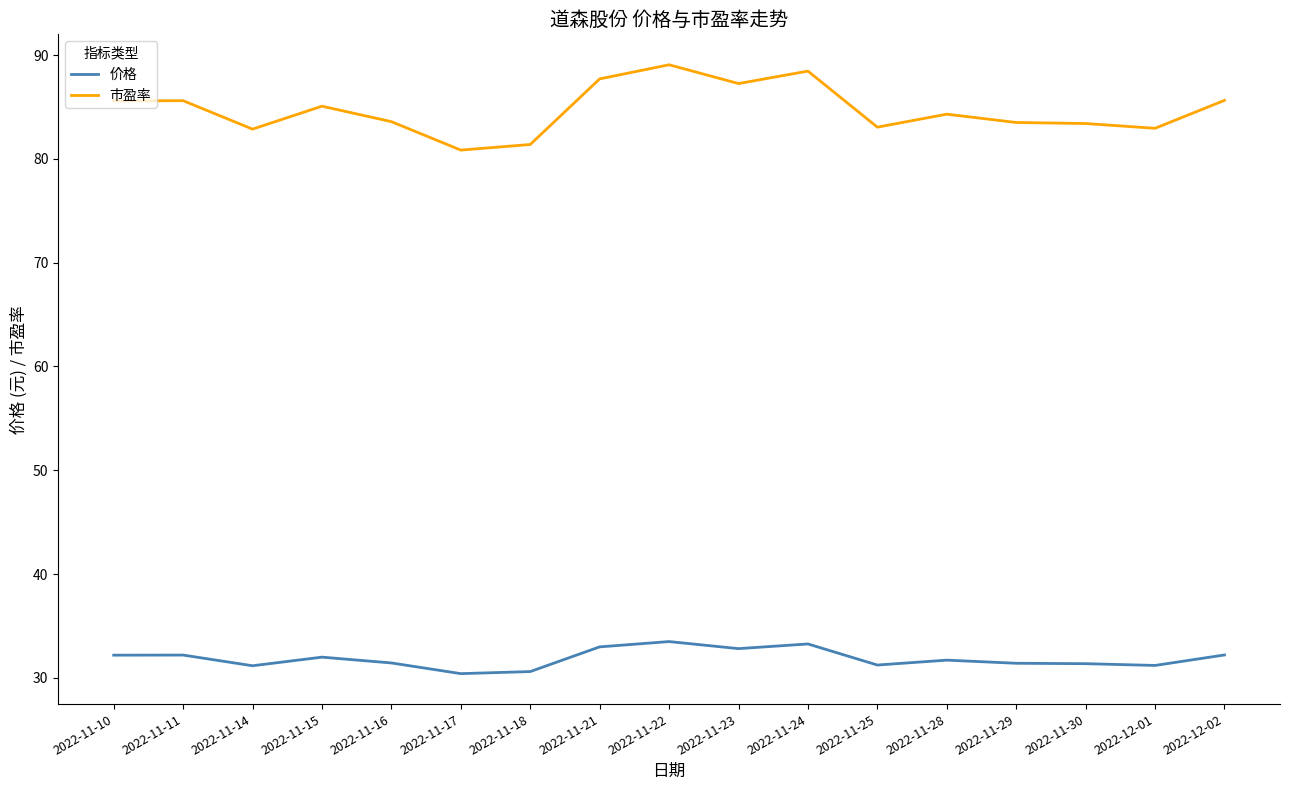

Rank the series by their average value, from lowest to highest.

价格, 市盈率